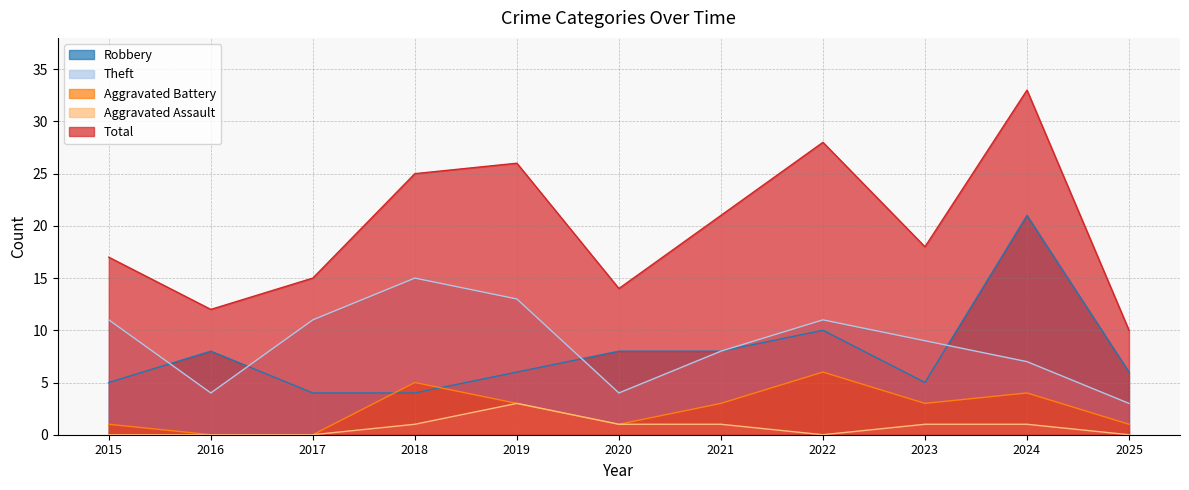

Where is the first local maximum for Theft?

2018